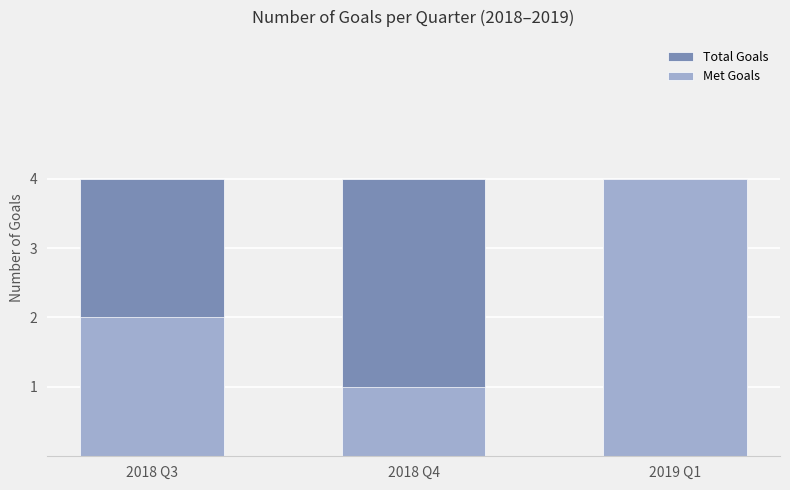

Rank the series by their maximum value, from highest to lowest.

Total Goals, Met Goals